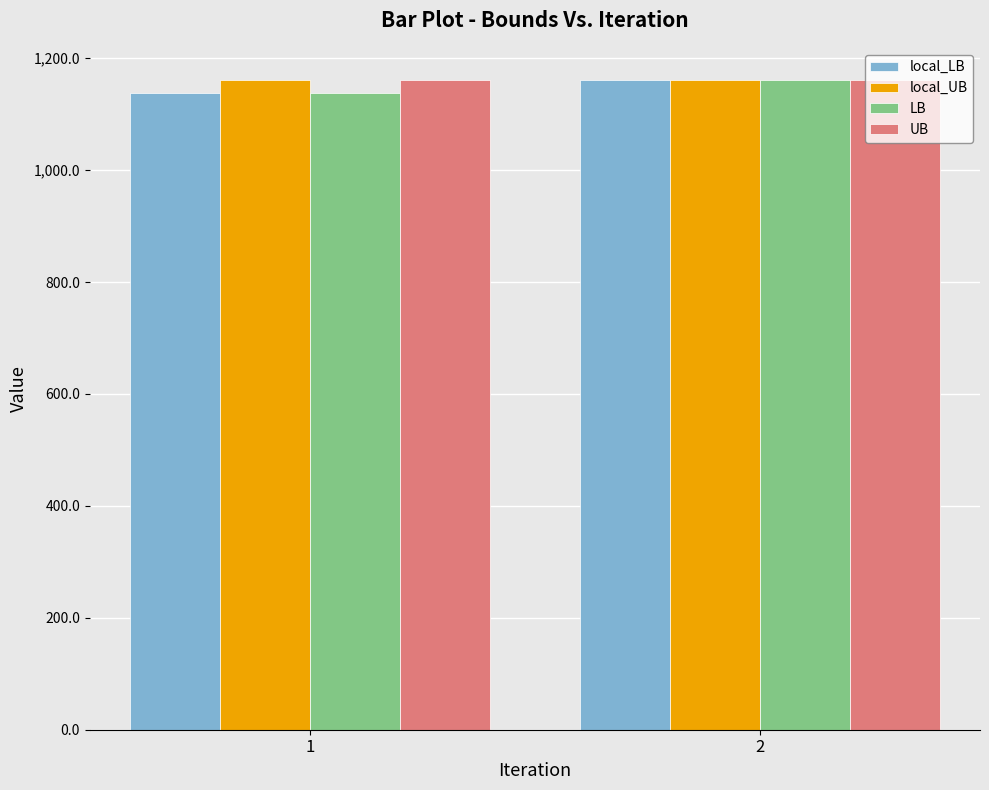

What is the difference between the maximum and minimum values in the LB series?

22.4